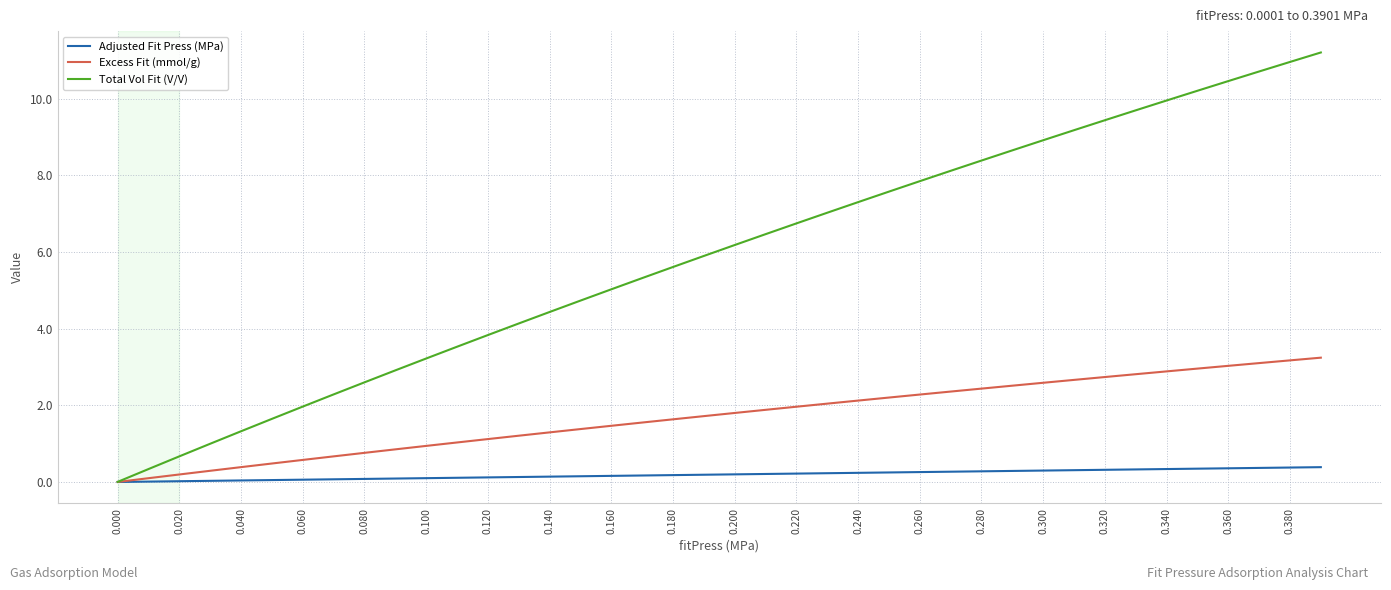

What is the maximum value for Adjusted Fit Press (MPa)?

0.4